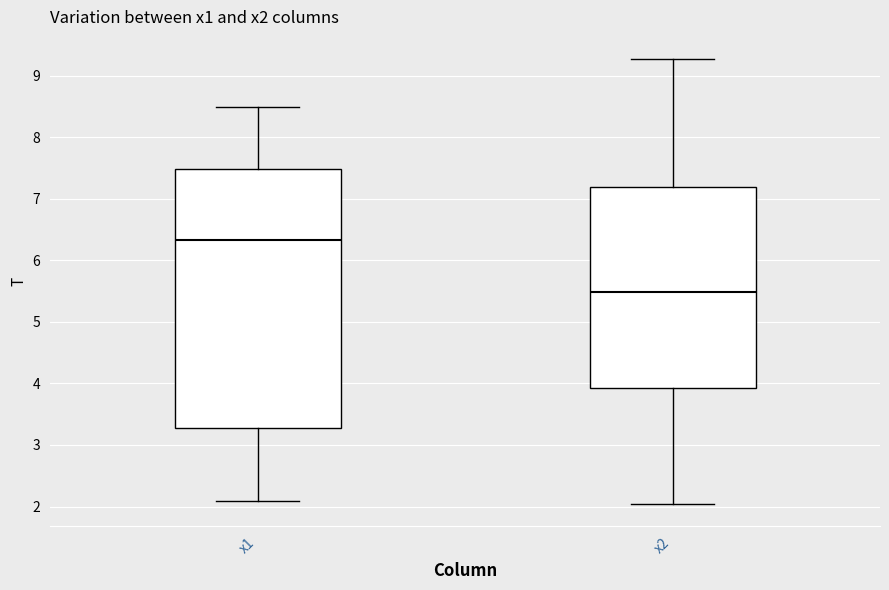

Which box has the lowest median line?

x2